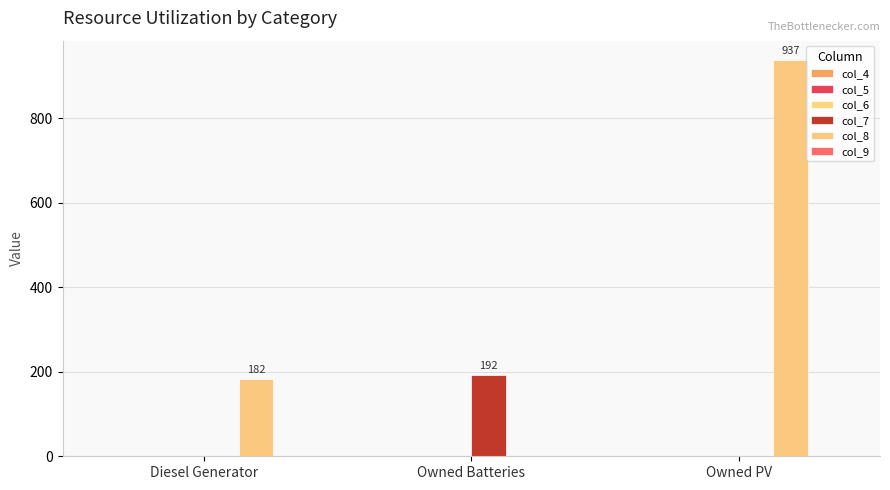

Are the bars grouped side by side (vs. stacked)?

Yes